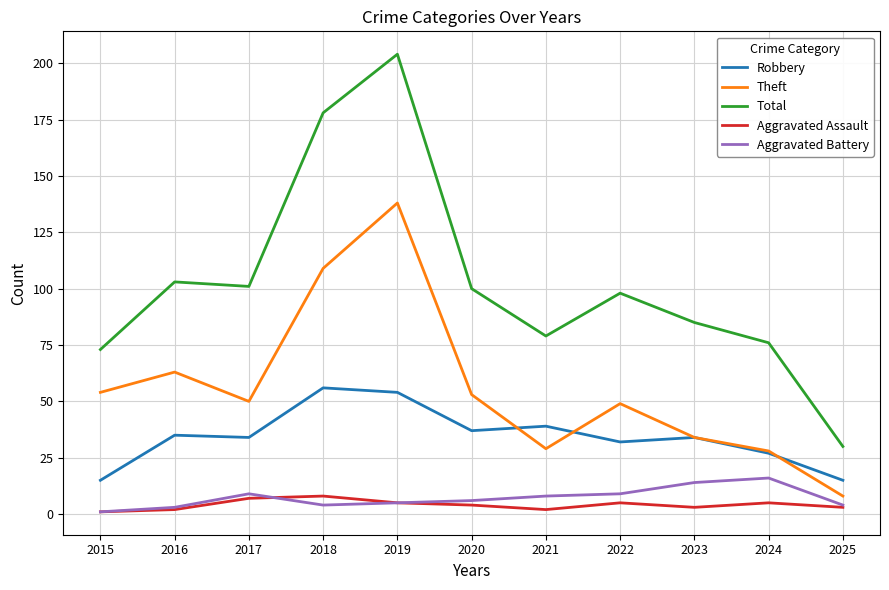

Reading left to right, transcribe all the data shown in this chart.

Robbery: 2015=15	2016=35	2017=34	2018=56	2019=54	2020=37	2021=39	2022=32	2023=34	2024=27	2025=15
Theft: 2015=54	2016=63	2017=50	2018=109	2019=138	2020=53	2021=29	2022=49	2023=34	2024=28	2025=8
Total: 2015=73	2016=103	2017=101	2018=178	2019=204	2020=100	2021=79	2022=98	2023=85	2024=76	2025=30
Aggravated Assault: 2015=1	2016=2	2017=7	2018=8	2019=5	2020=4	2021=2	2022=5	2023=3	2024=5	2025=3
Aggravated Battery: 2015=1	2016=3	2017=9	2018=4	2019=5	2020=6	2021=8	2022=9	2023=14	2024=16	2025=4